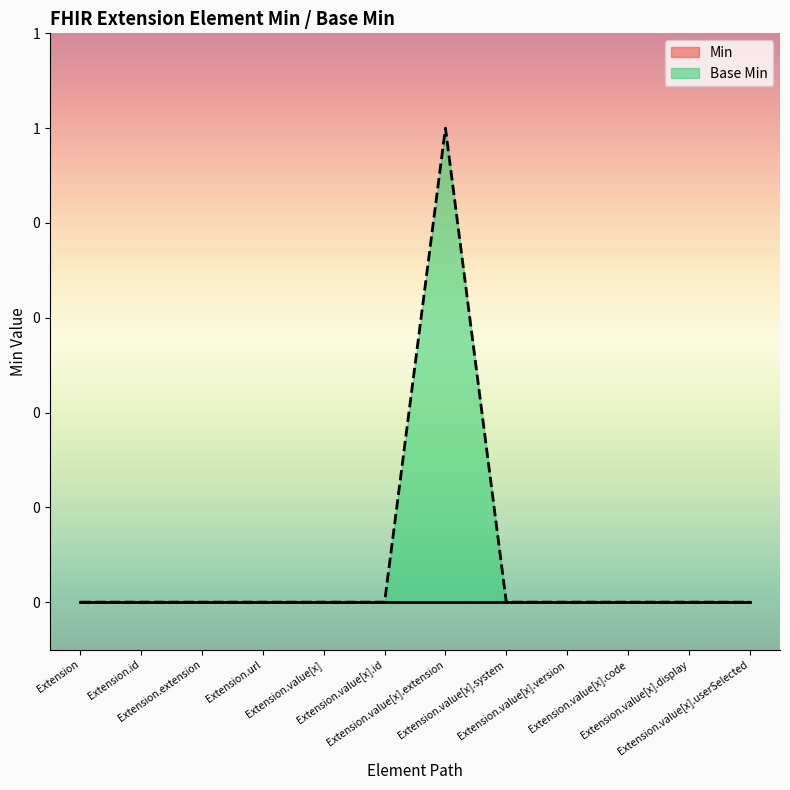

Is it true that the value at Extension.value[x].userSelected is 0?

True